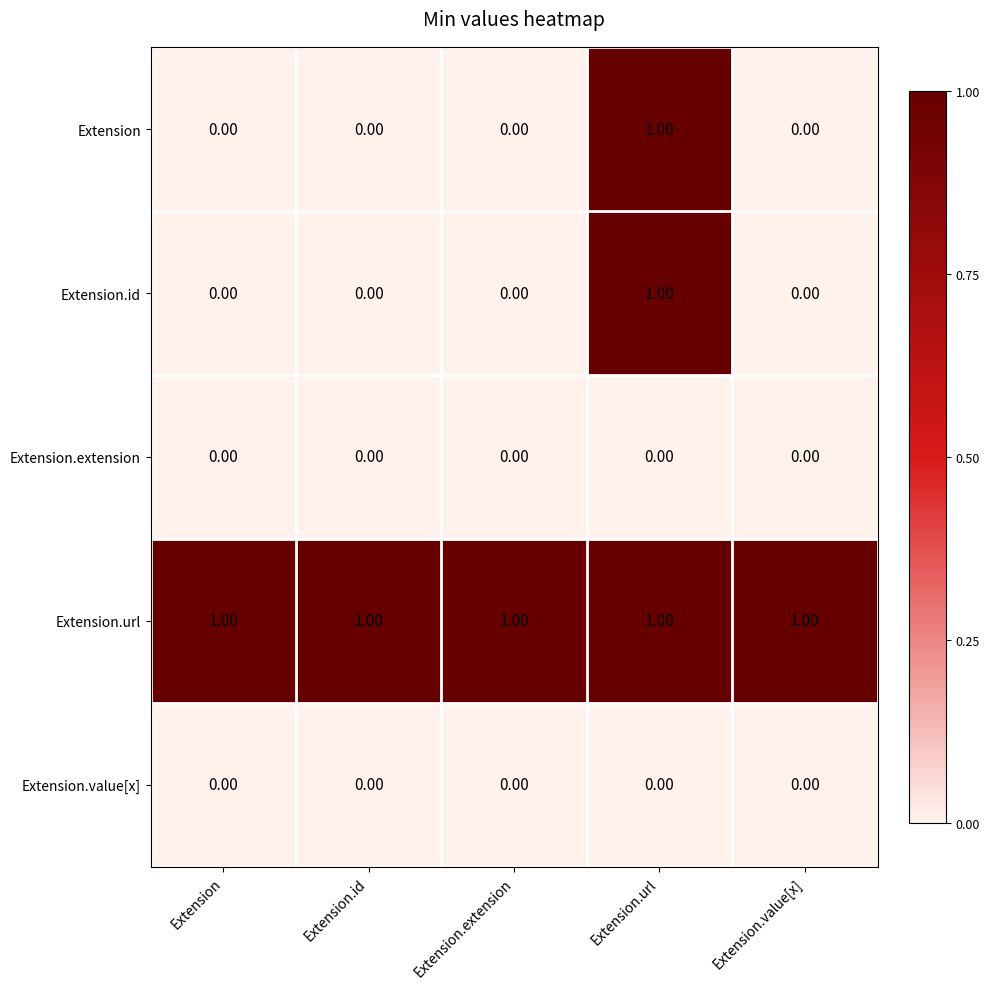

At how many categories does at least one series exceed 0?

5